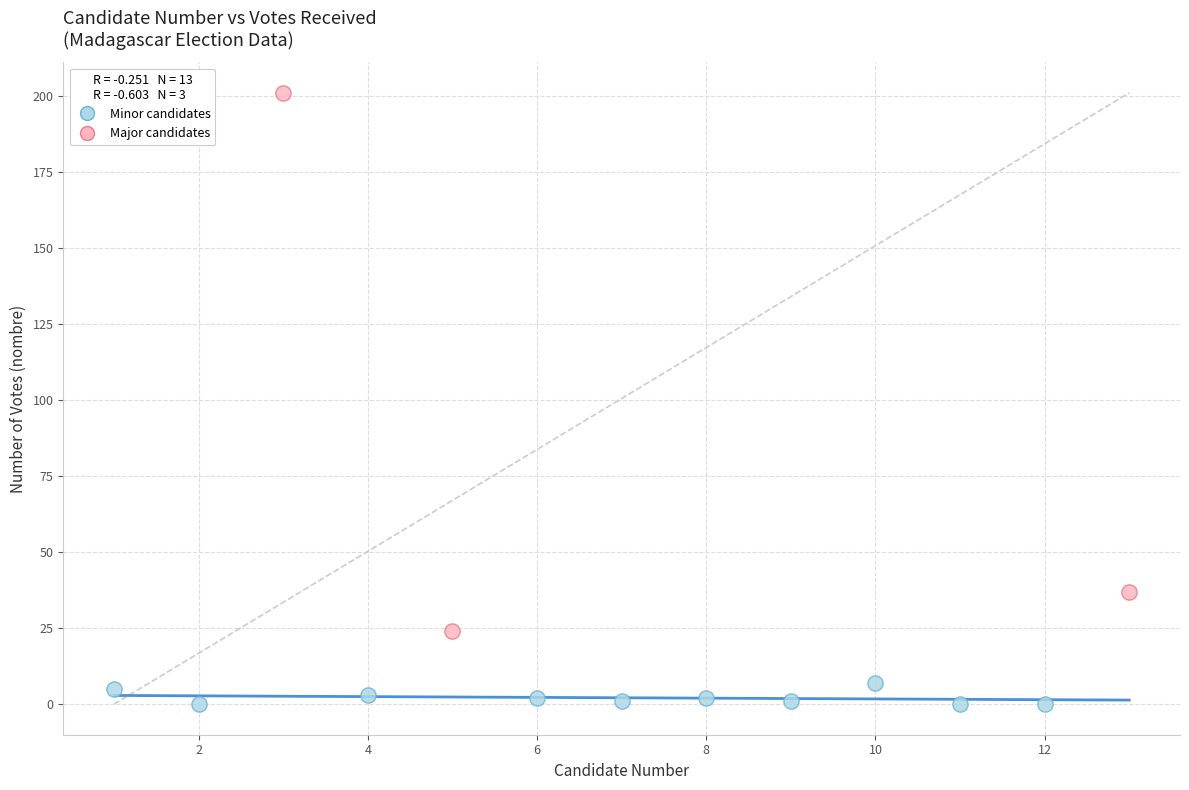

Which series has the largest Y range (max minus min)?

Major candidates